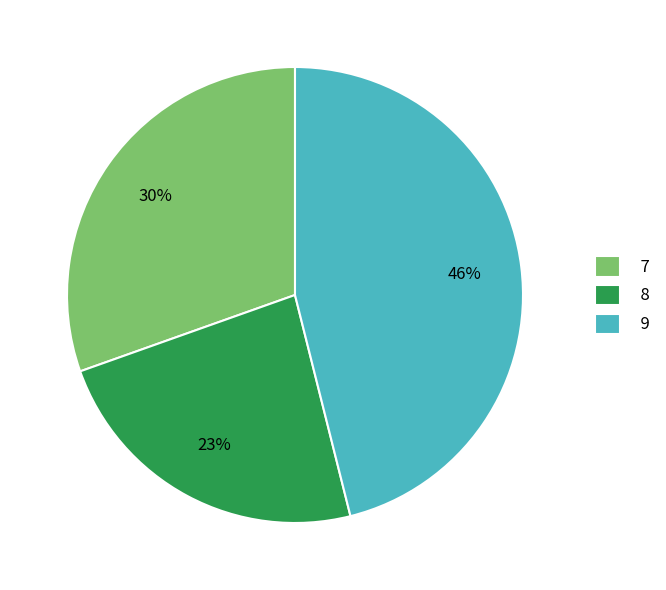

Is it true that 9 is 37% of the pie?

False